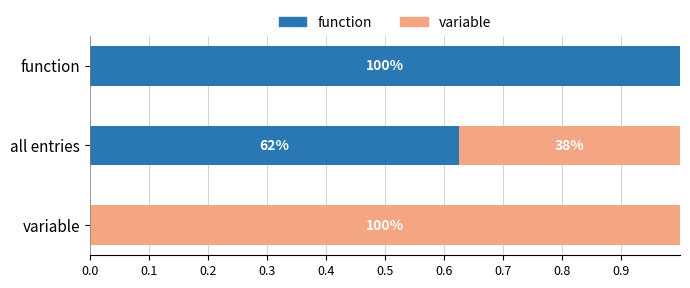

The value of variable at ht is 1. True or false?

False